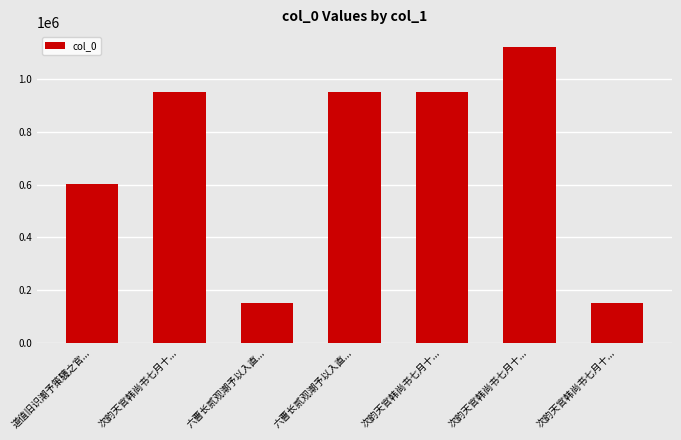

Reading left to right, what are all the values shown in this chart?

道值旧识潮予策䮿之官...=604031	次韵天官韩尚书七月十...=948251	六曹长贰观潮予以入直...=152289	六曹长贰观潮予以入直...=948153	次韵天官韩尚书七月十...=948250	次韵天官韩尚书七月十...=1120355	次韵天官韩尚书七月十...=152204